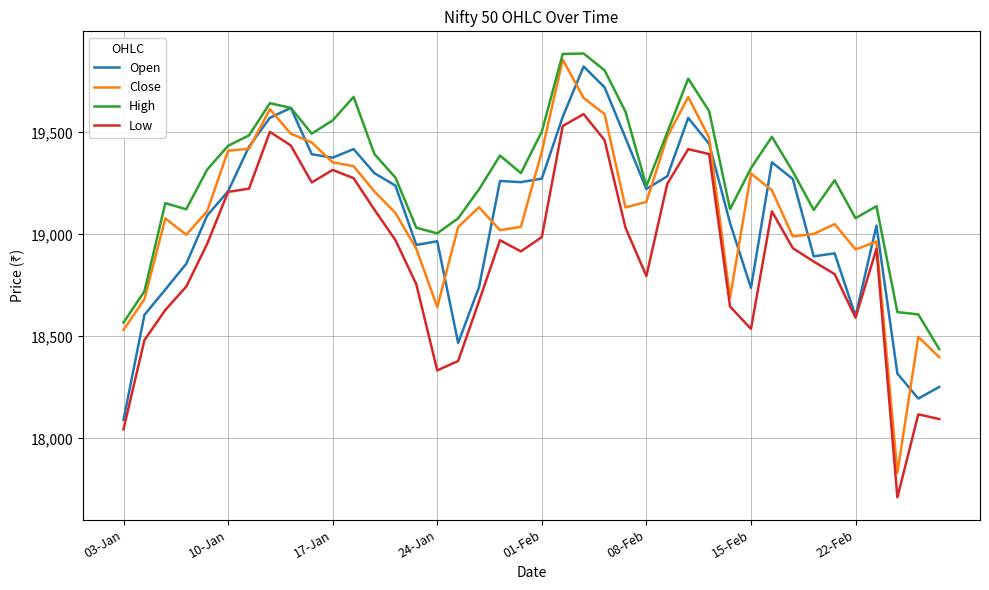

Which series has the largest total across all categories?

High